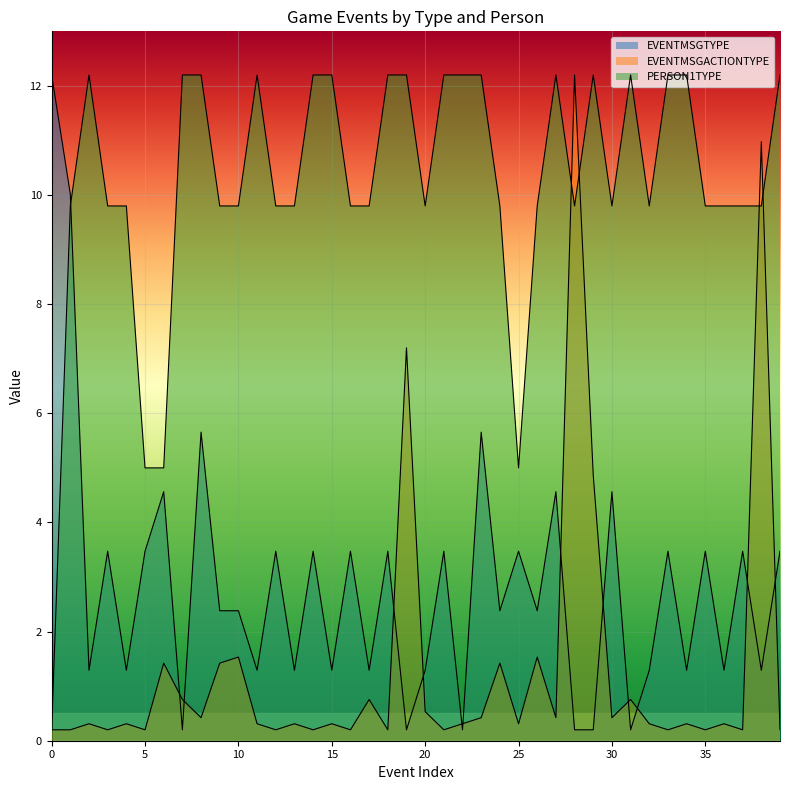

What is the highest value of the PERSON1TYPE series?

12.2